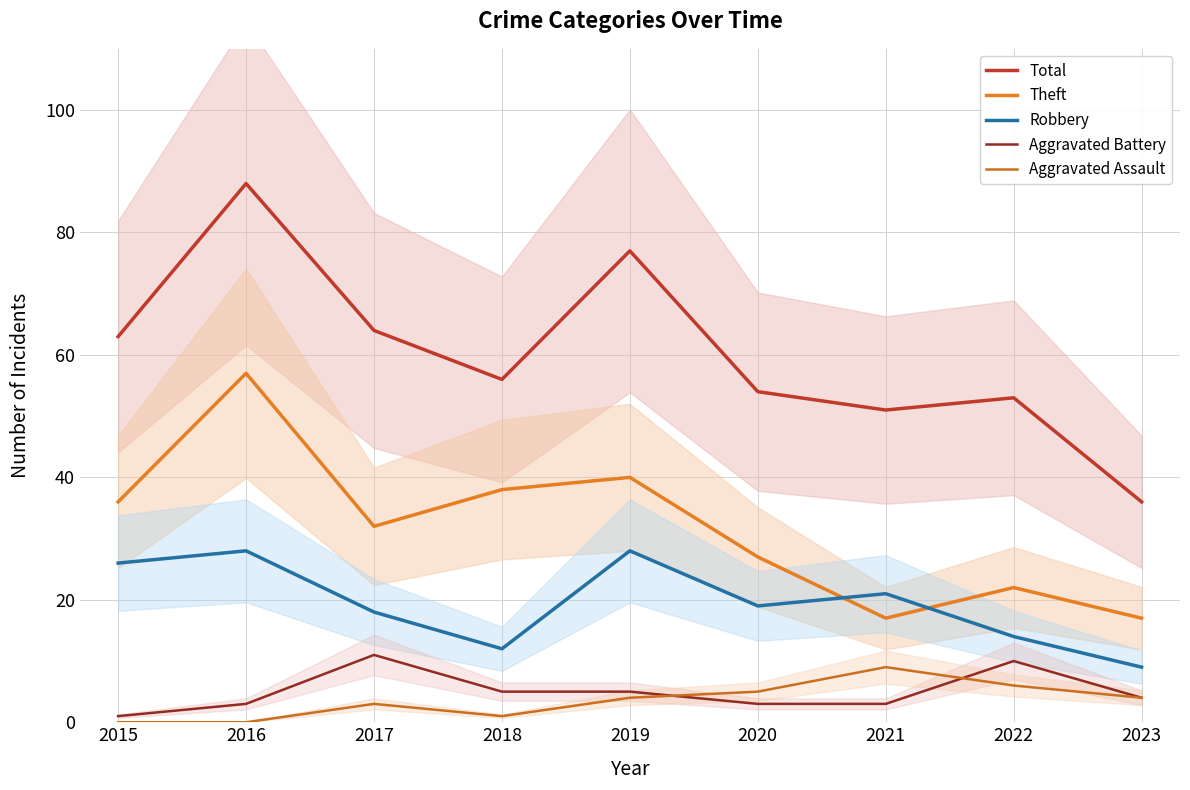

What is the sum of all Aggravated Assault values?

32